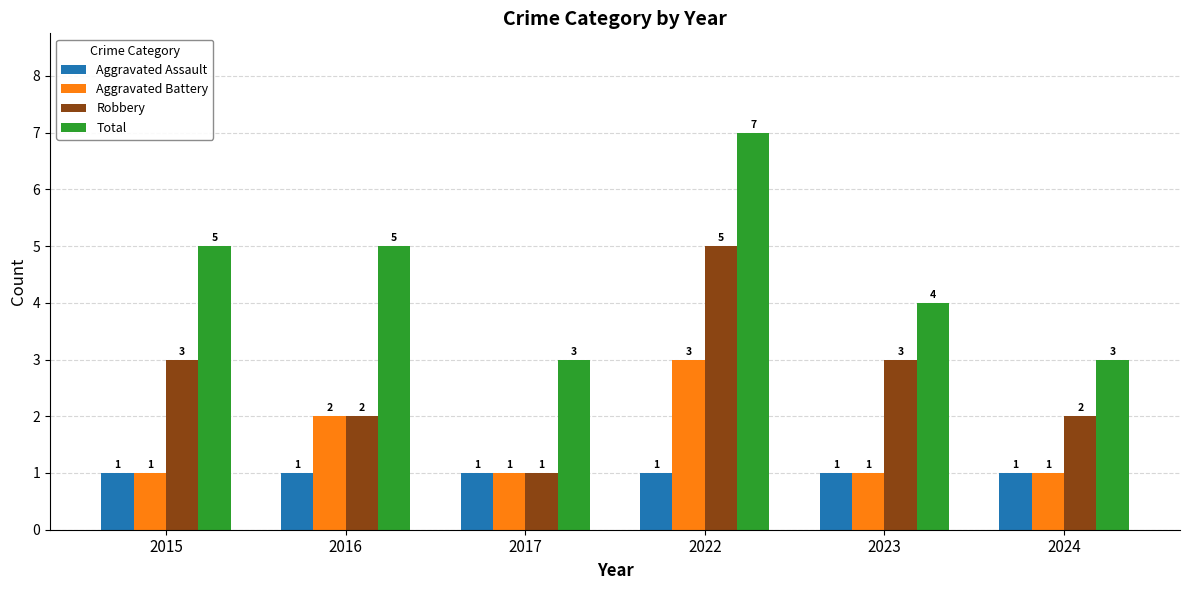

Which series changed the most between 2022 and 2023?

Total